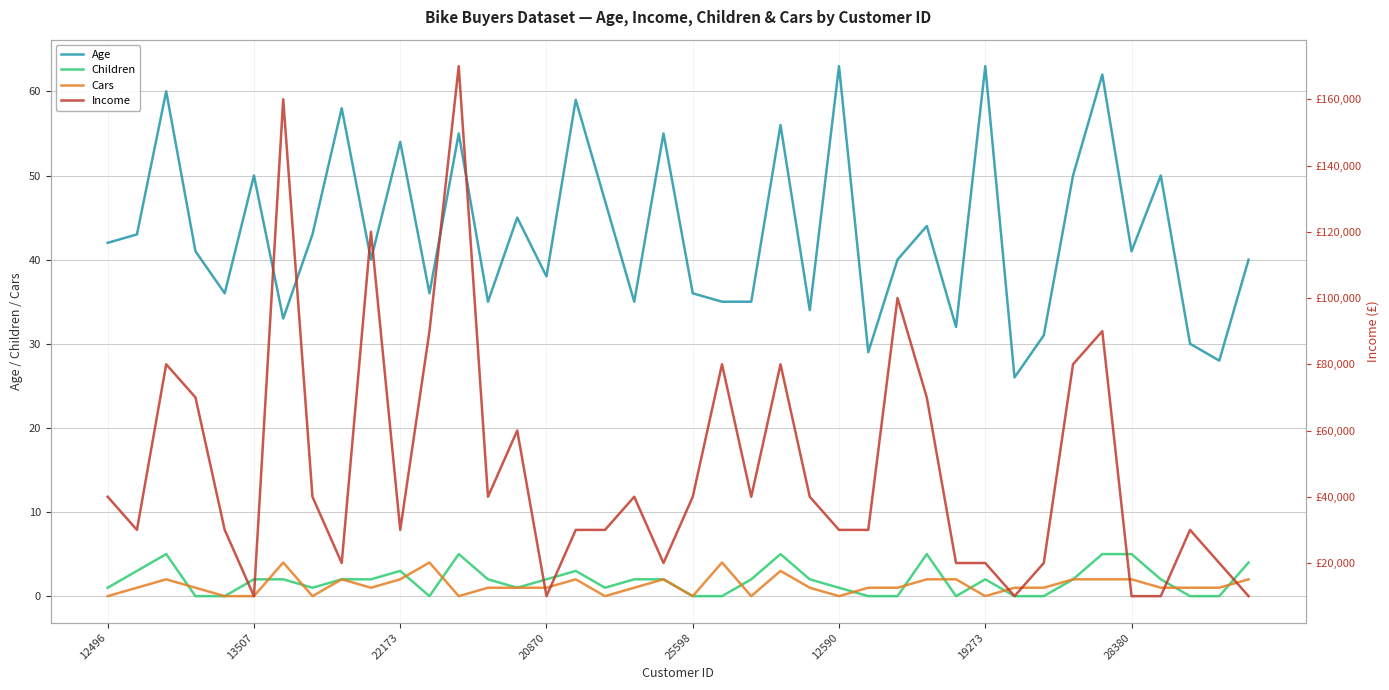

Count the Children values in the range 0 to 3.

33